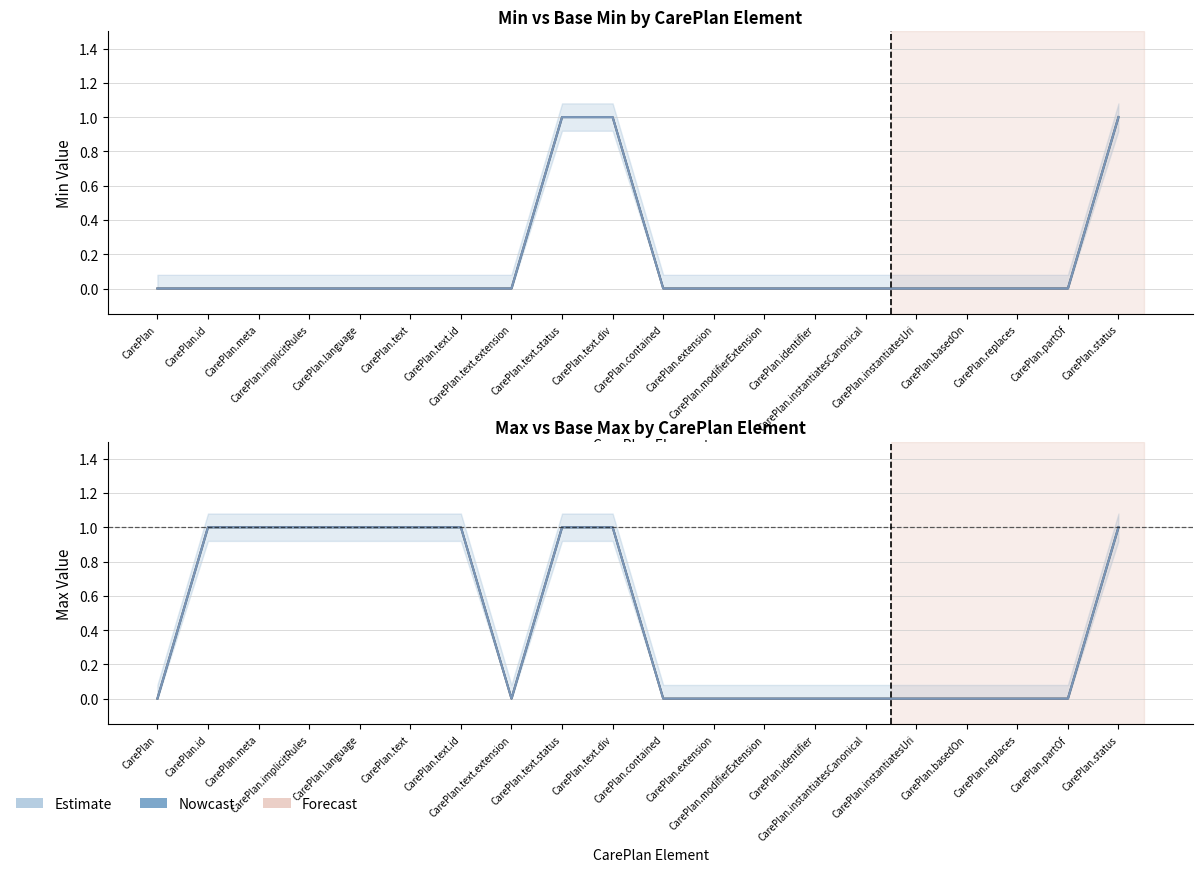

Reading left to right, extract all data points from this chart.

Min: 0	0	0	0	0	0	0	0	1	1	0	0	0	0	0	0	0	0	0	1
Base Min: 0	0	0	0	0	0	0	0	1	1	0	0	0	0	0	0	0	0	0	1
Max: 0	1	1	1	1	1	1	0	1	1	0	0	0	0	0	0	0	0	0	1
Base Max: 0	1	1	1	1	1	1	0	1	1	0	0	0	0	0	0	0	0	0	1